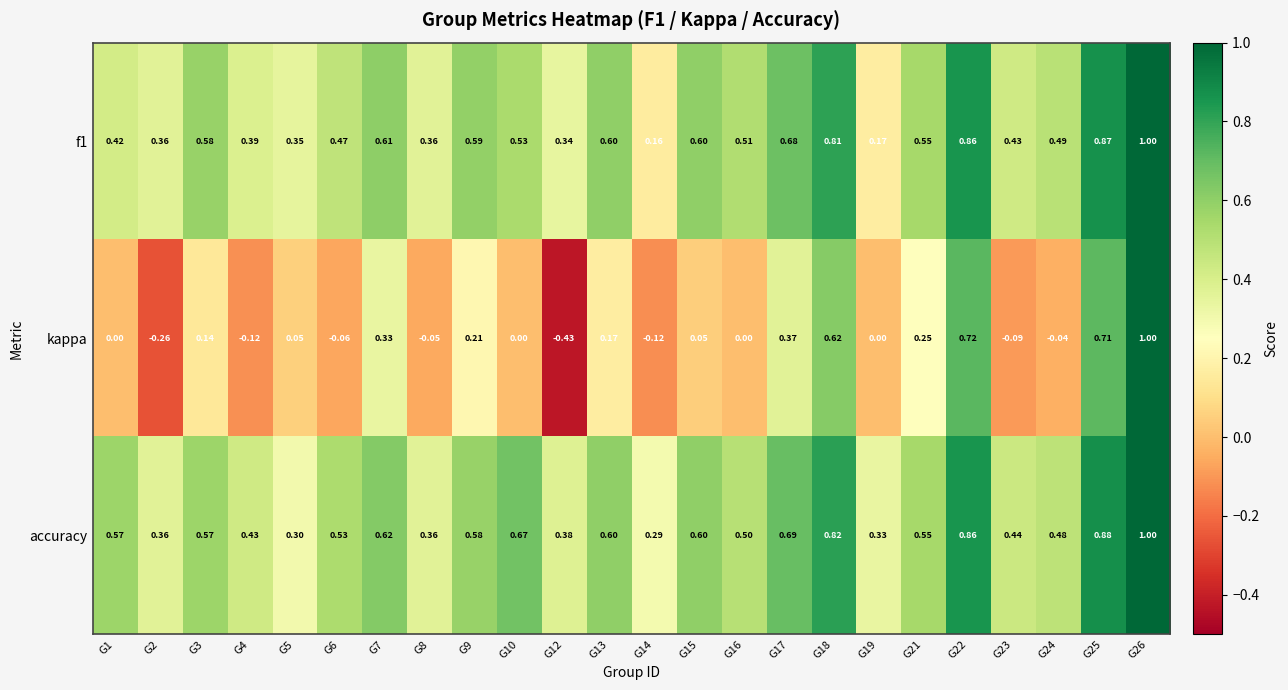

Which series has the largest total across all categories?

accuracy